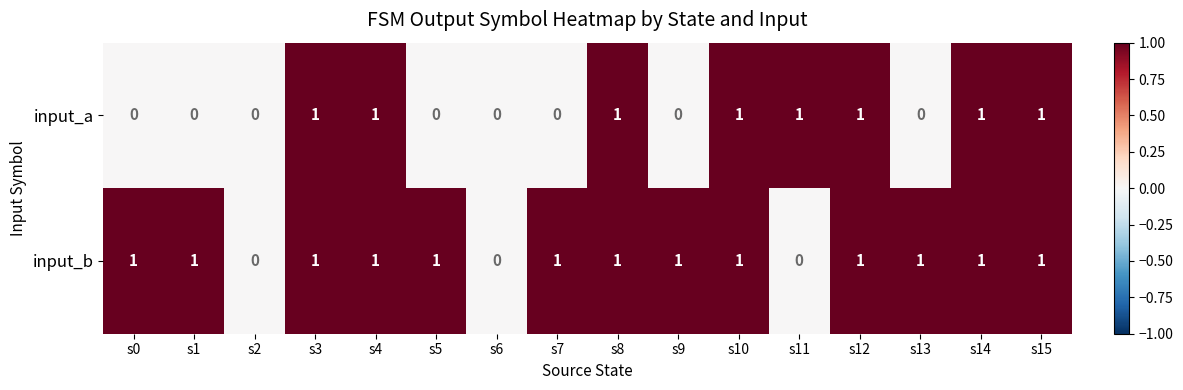

What is the total value across all series at s7?

1